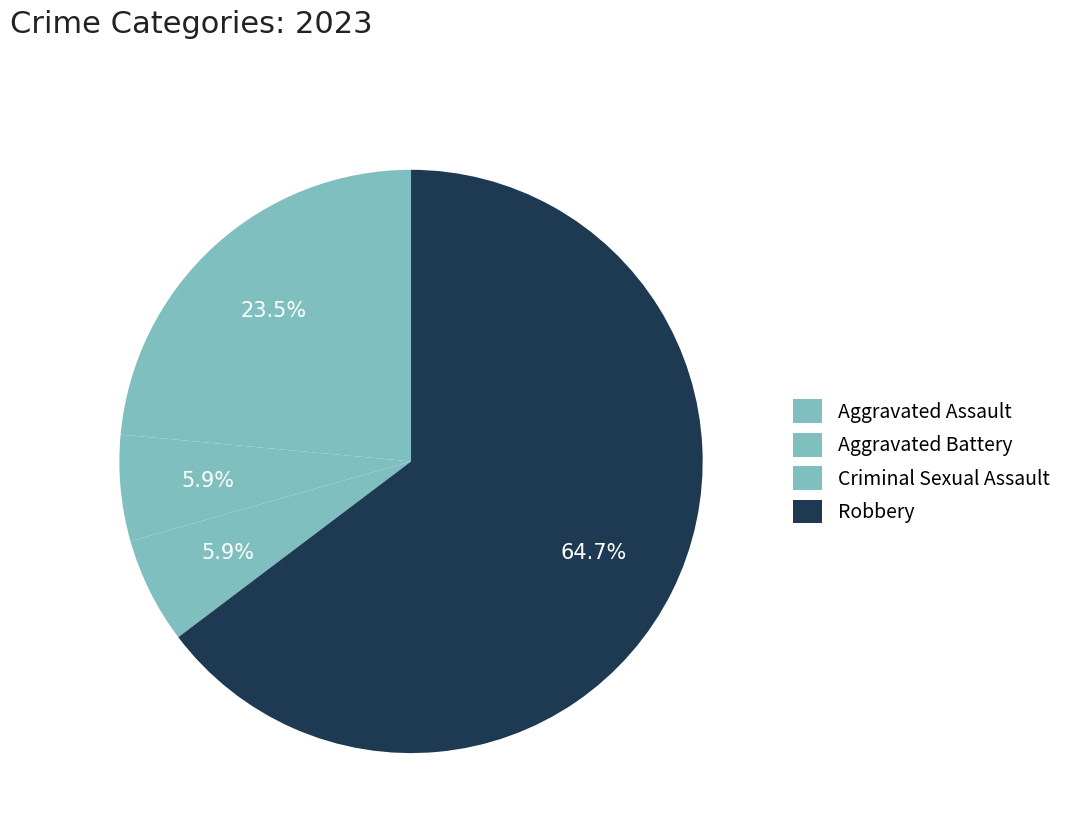

Count the number of slices in the pie.

4